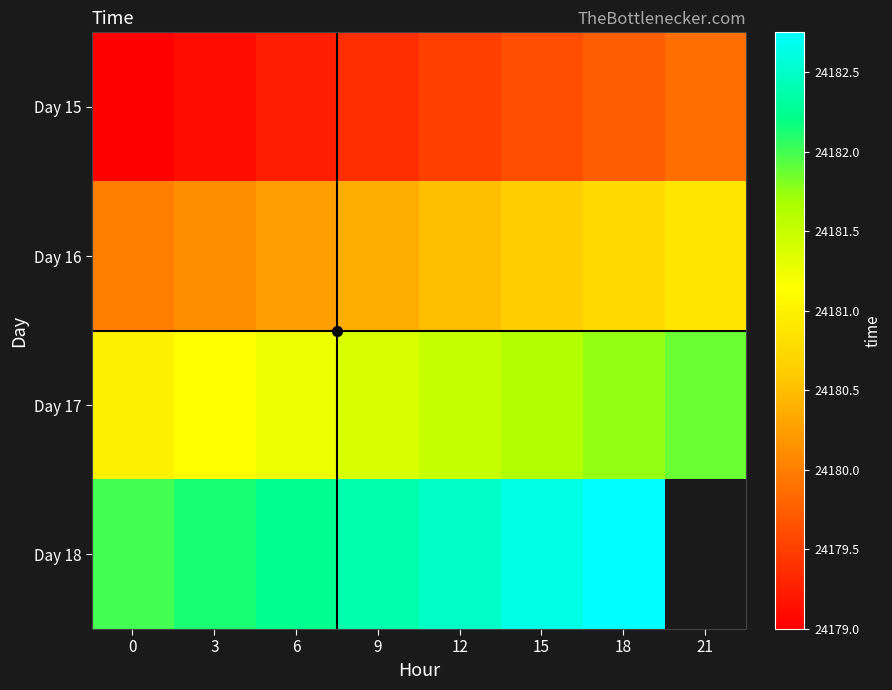

The Day 17 series shows 24181.9 at 21. True or false?

True